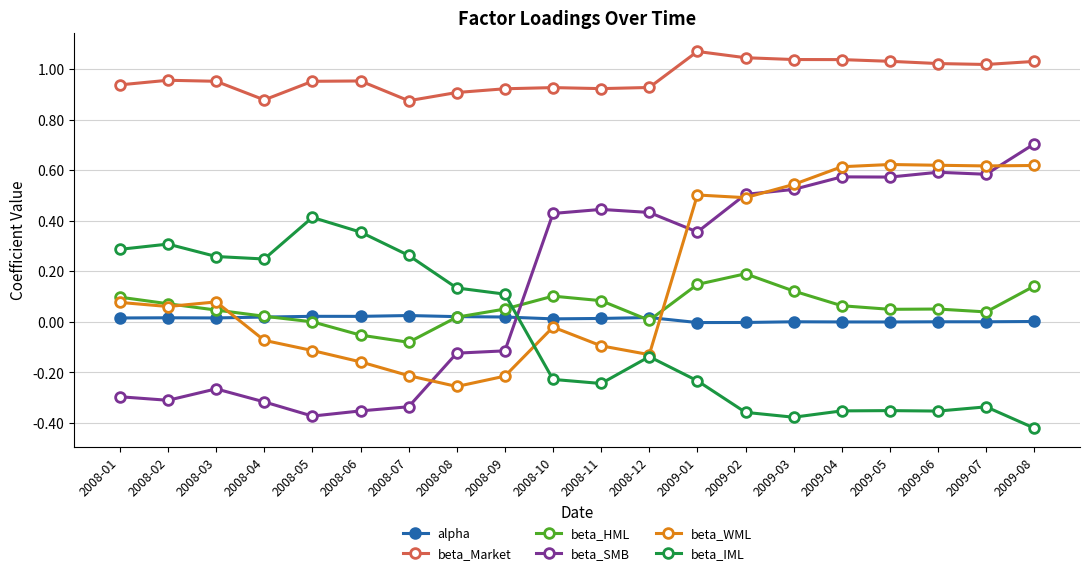

Rank the series by their maximum value, from lowest to highest.

alpha, beta_HML, beta_IML, beta_WML, beta_SMB, beta_Market